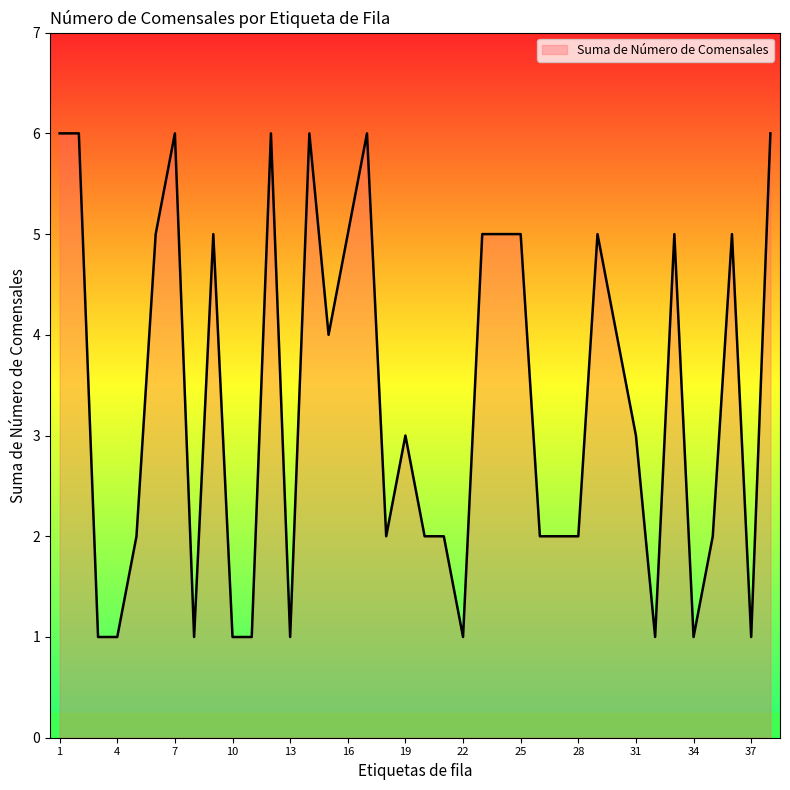

What is the maximum value shown in the chart?

6